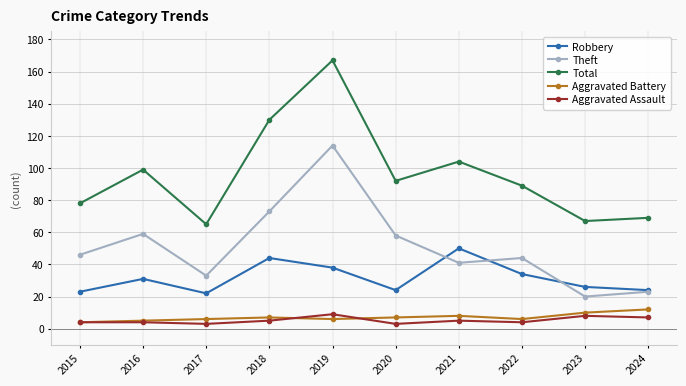

What is the greatest value displayed?

167